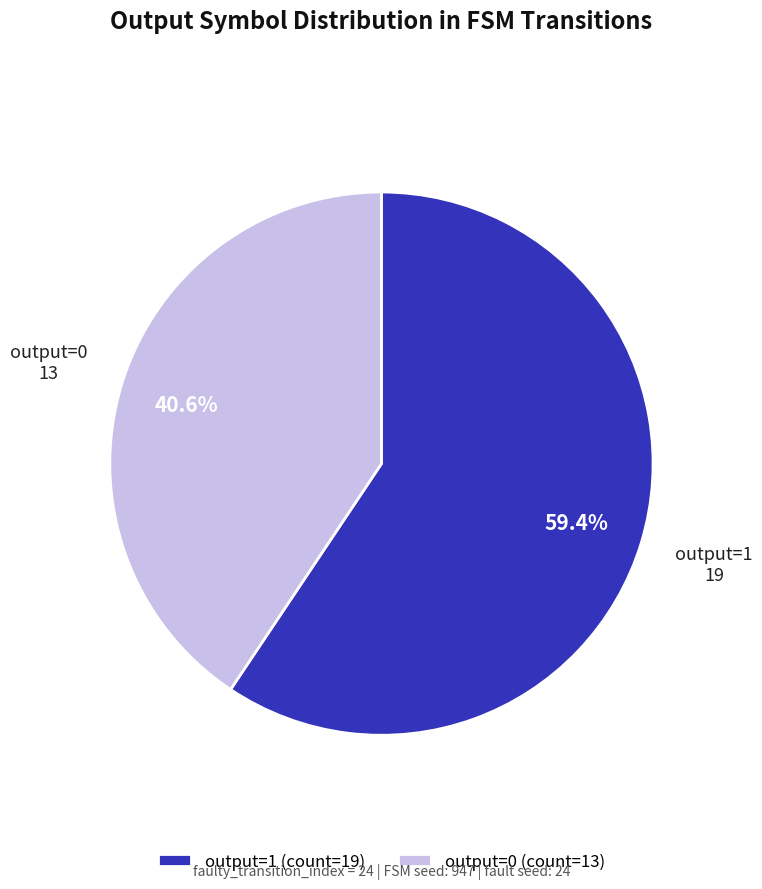

What is the largest slice in the pie chart?

output=1